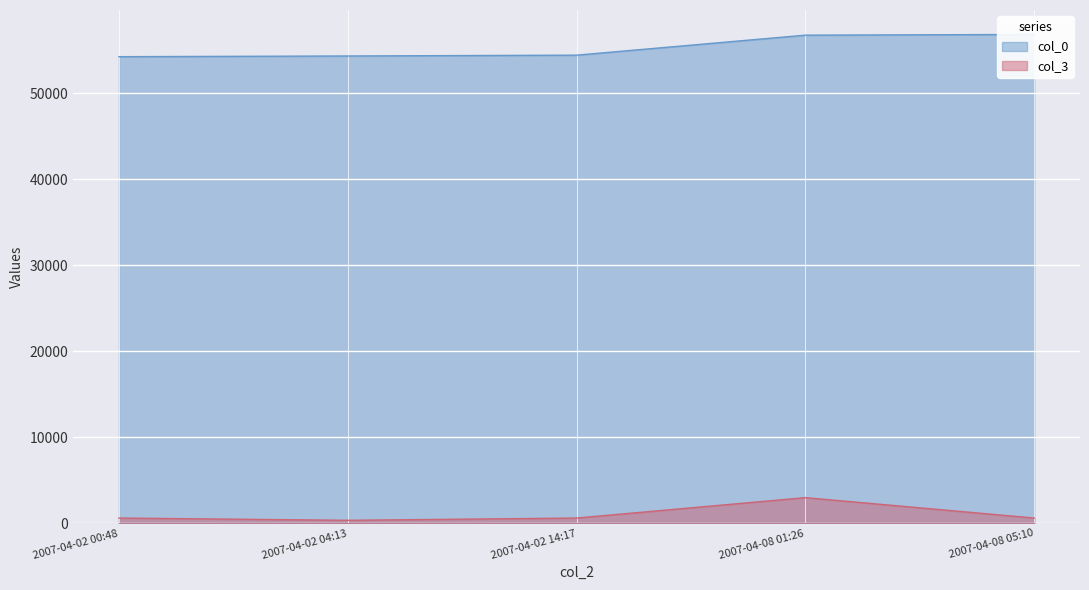

Where is the first local maximum for col_3?

2007-04-08 01:26